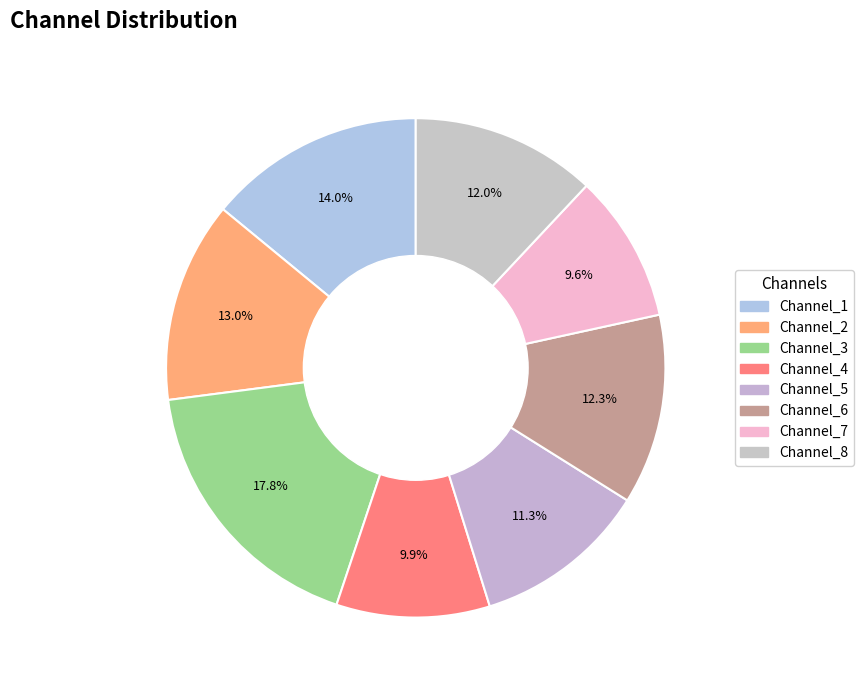

To the nearest percent, what is the combined percentage of Channel_8 and Channel_4?

22%